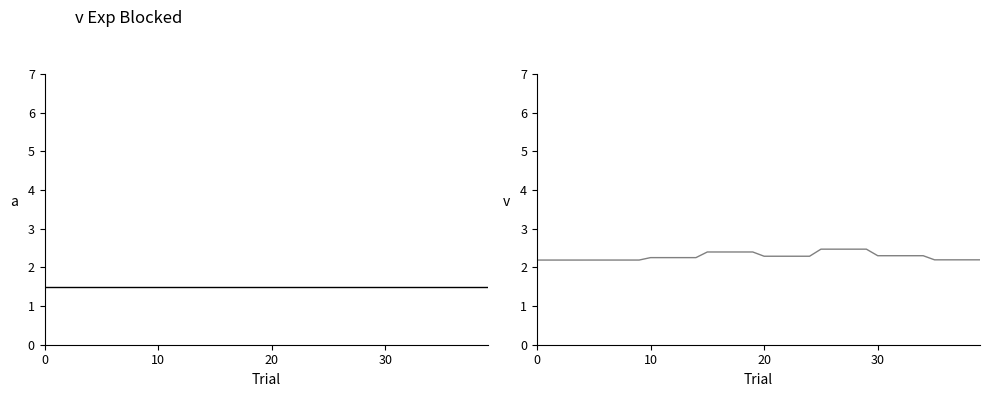

How many series are shown in this chart?

1